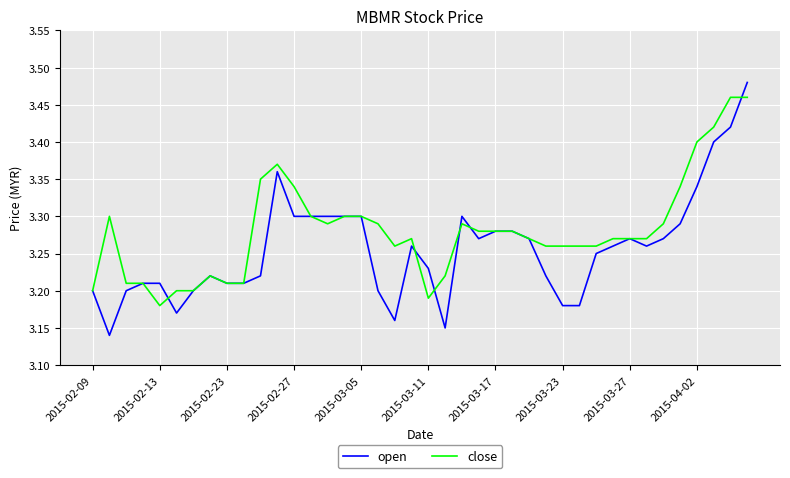

Which series has the largest range (max minus min)?

open